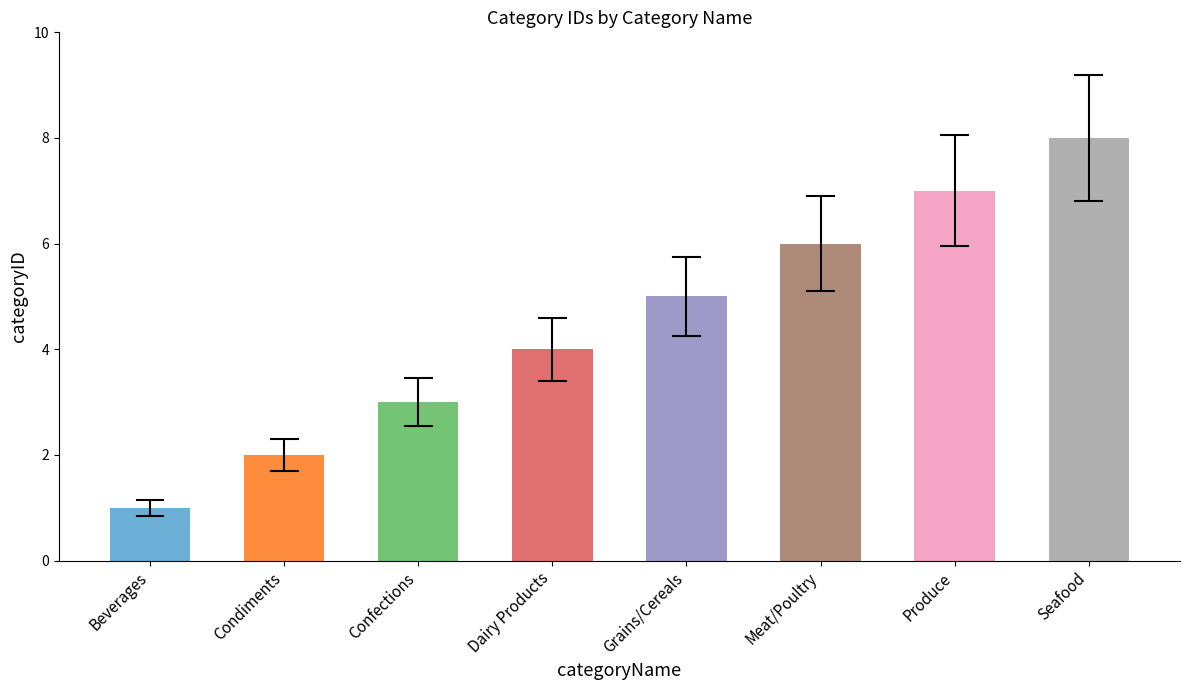

At which label is the value closest to 4?

Dairy Products